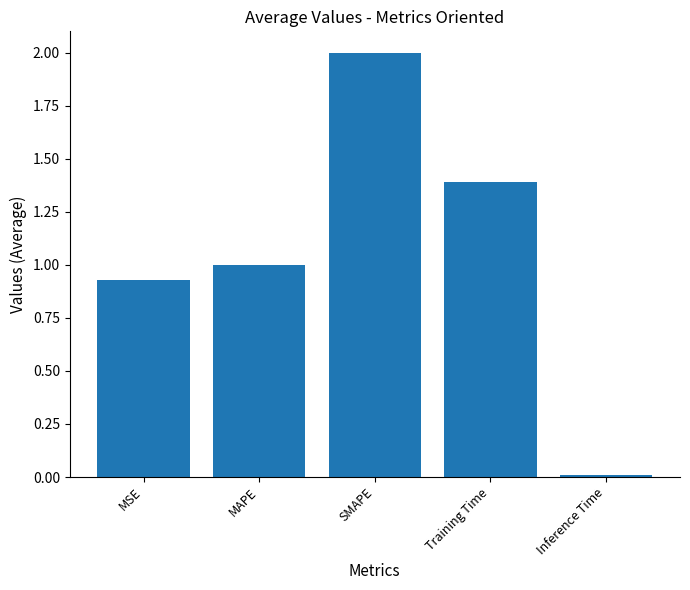

How many bars are there in total?

5